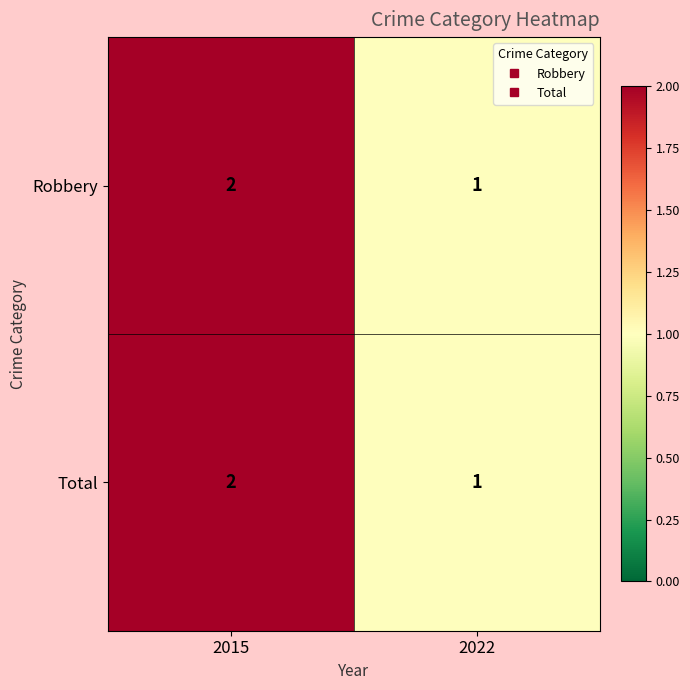

How many series are shown in this chart?

2